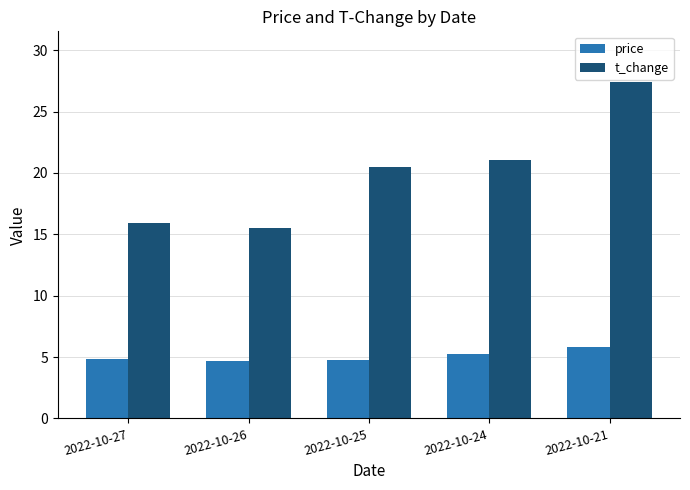

List the series in order of their overall mean, highest first.

t_change, price